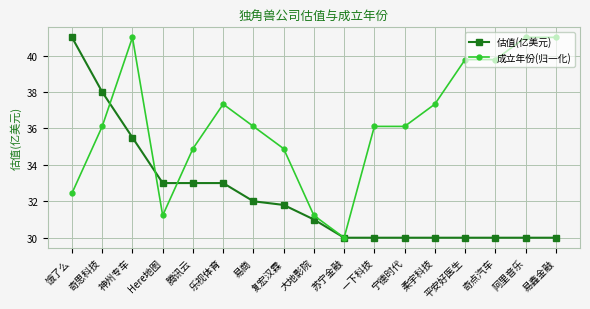

Is the value of 估值(亿美元) at 易鑫金融 greater than the value of 成立年份(归一化) at 平安好医生?

No